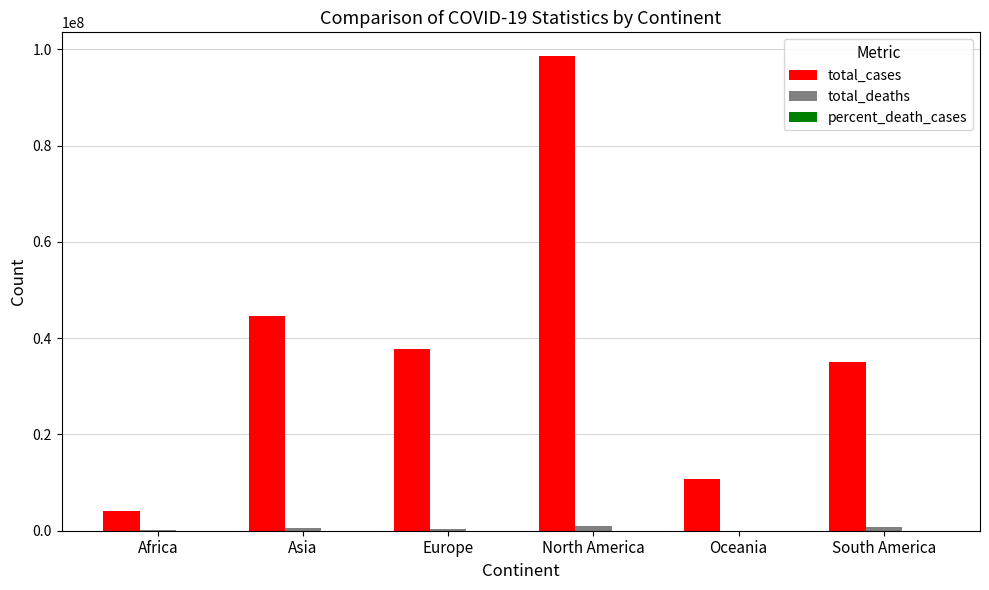

The value of total_cases at Asia is 17773397.0. True or false?

False